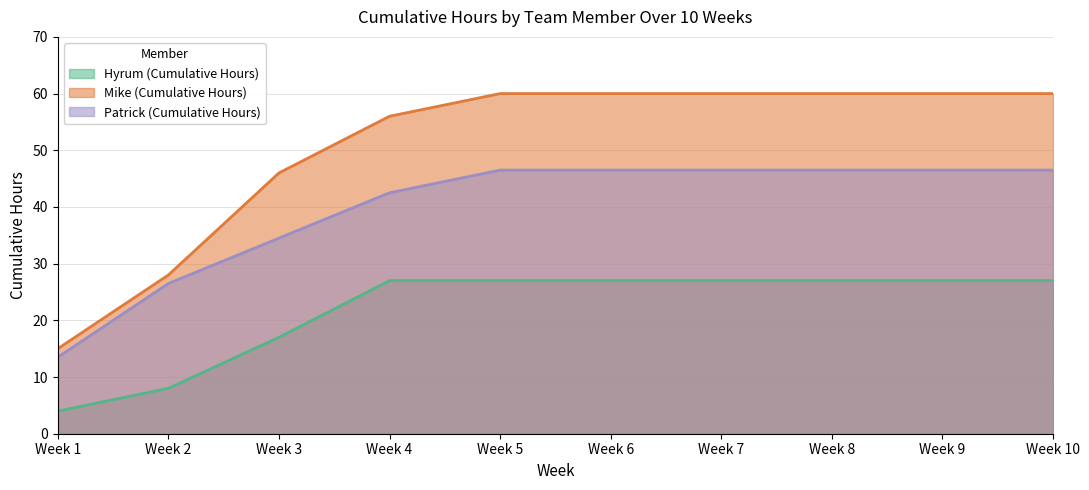

How many lines are shown in the chart?

3